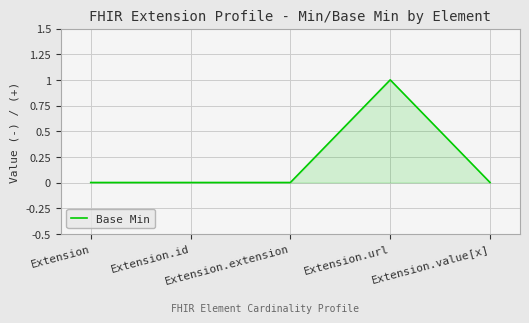

What is the maximum value shown in the chart?

1